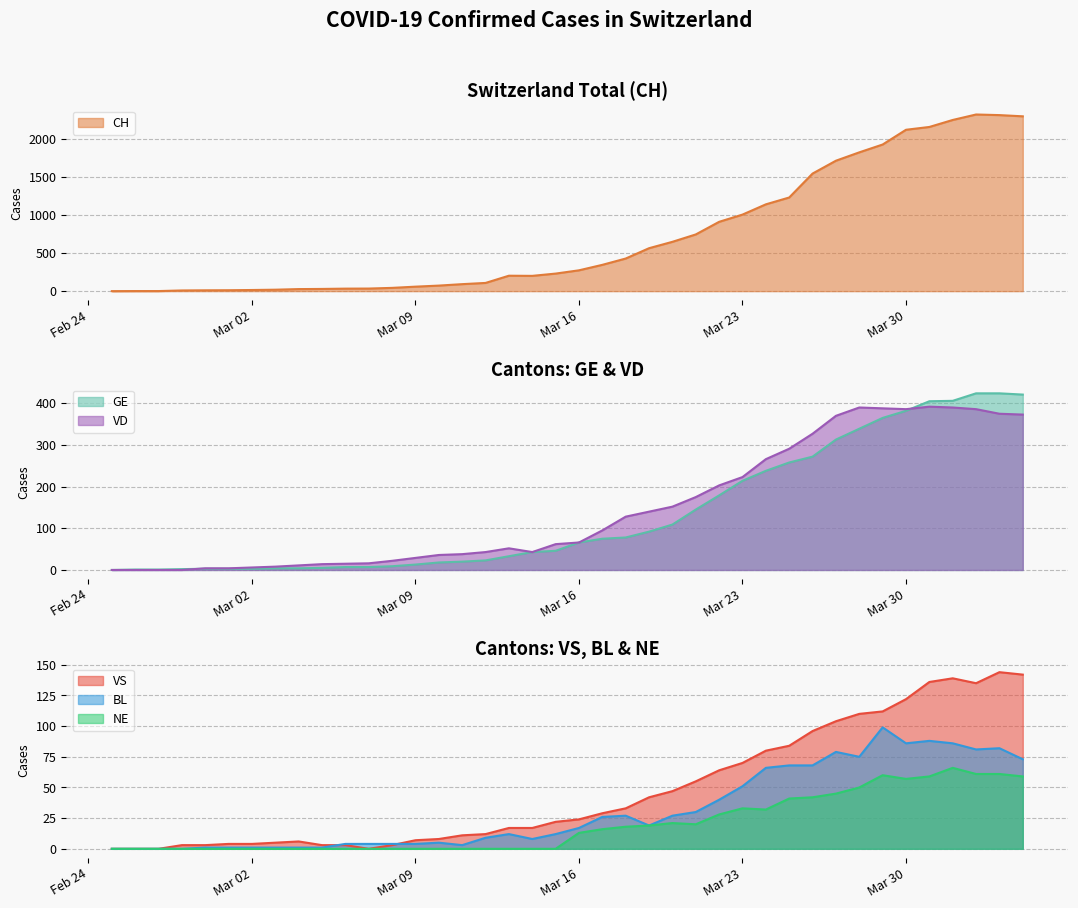

What is the highest value of the VS series?

144